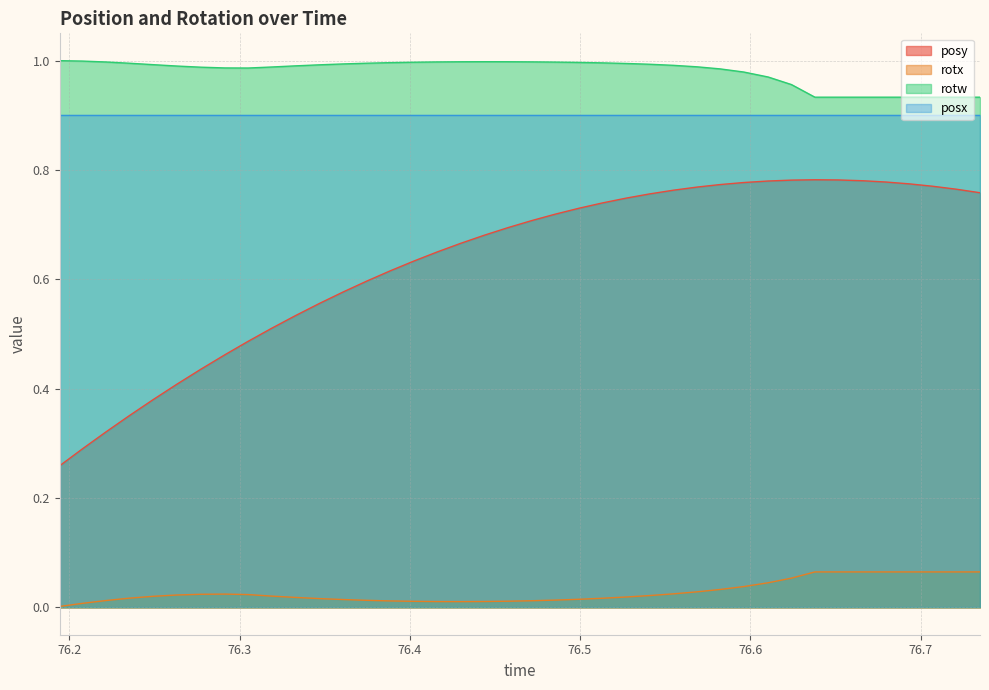

List the labels in order of rotx value, largest first.

76.63794, 76.65173, 76.66626, 76.67981, 76.6933, 76.70703, 76.72107, 76.73492, 76.62415, 76.61047, 76.59619, 76.58228, 76.56873, 76.55481, 76.29144, 76.27722, 76.30499, 76.26318, 76.54077, 76.31873, 76.24921, 76.52716, 76.33258, 76.23517, 76.51306, 76.34698, 76.49933, 76.36072, 76.48541, 76.37451, 76.22131, 76.47144, 76.38824, 76.45782, 76.40222, 76.44391, 76.41589, 76.42987, 76.20776, 76.19434